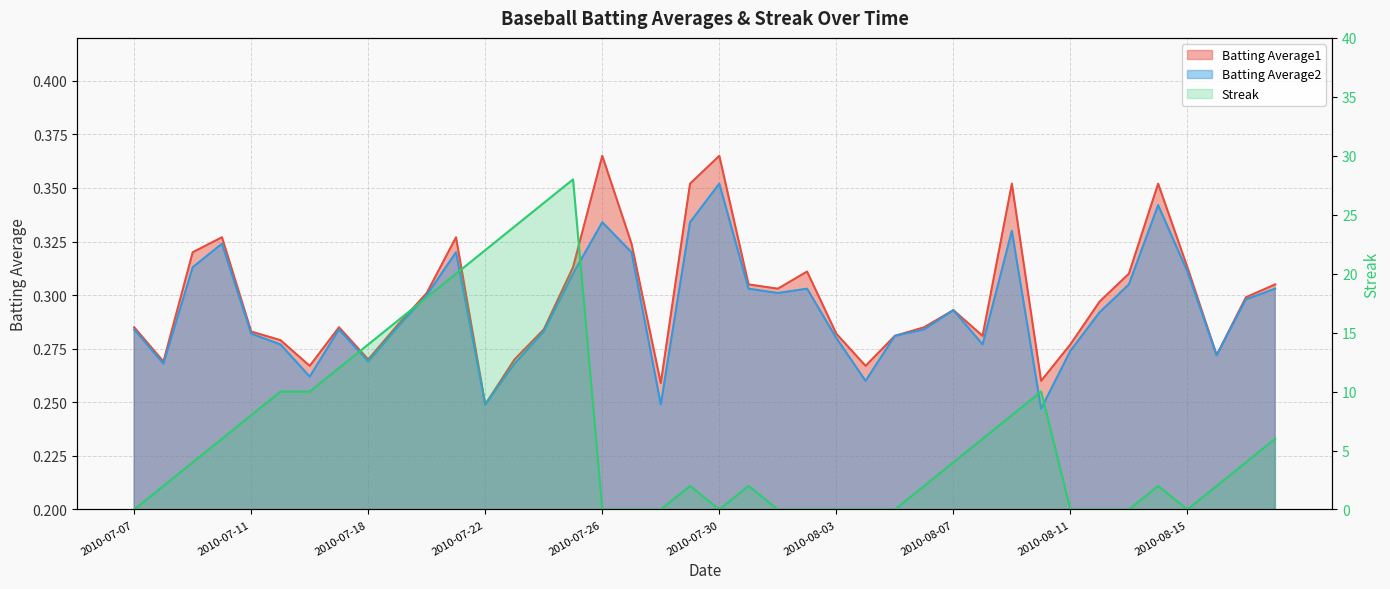

Which category has the lowest value in the Streak series?

2010-07-07